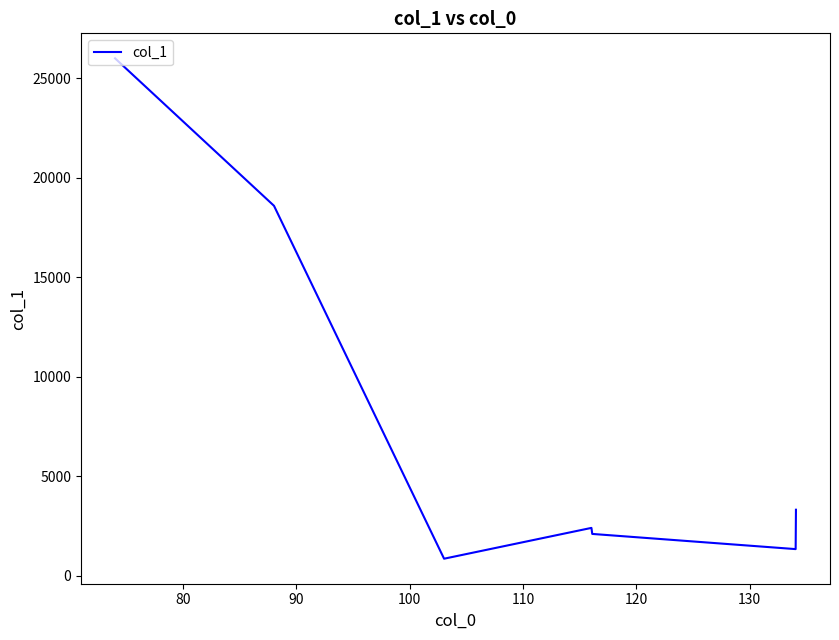

What is the smallest value displayed?

844.8